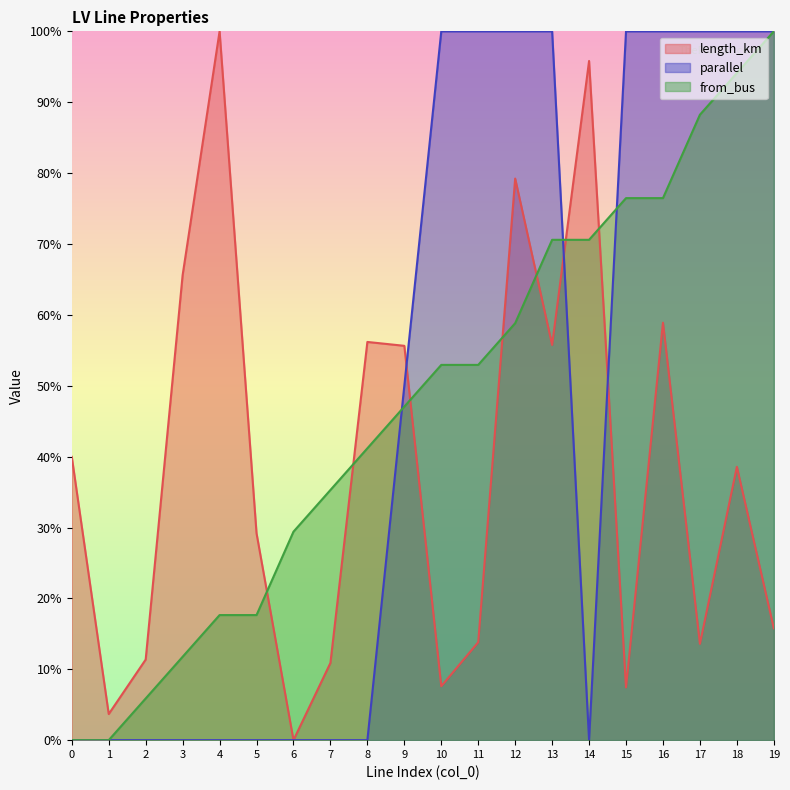

Which series has the largest total across all categories?

parallel